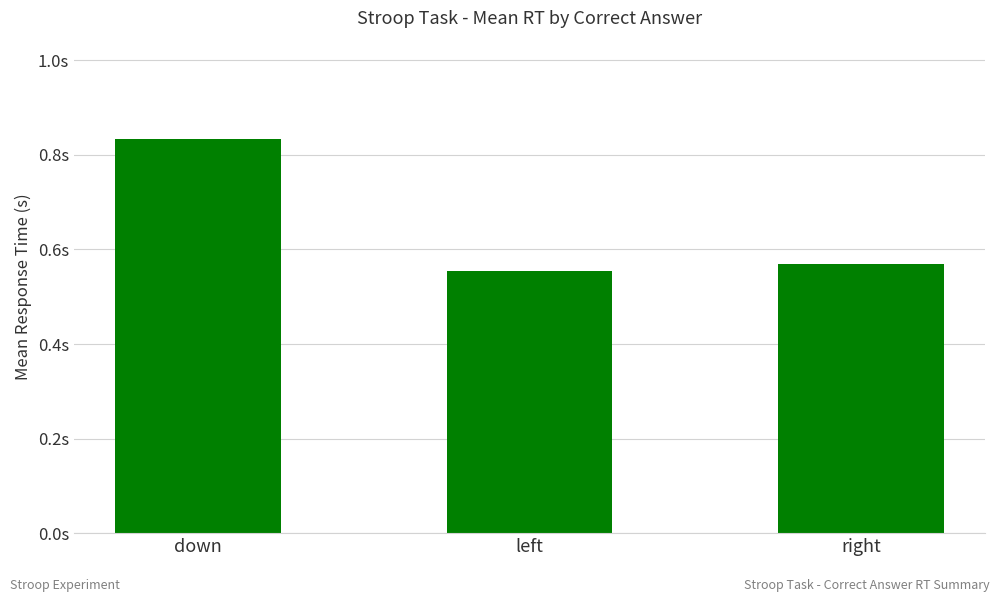

Reading right to left, what are all the values shown in this chart?

0.6	0.6	0.8